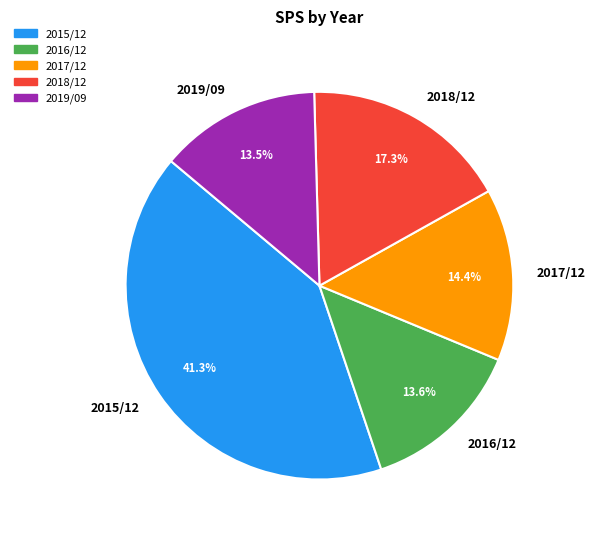

What is the largest slice in the pie chart?

2015/12